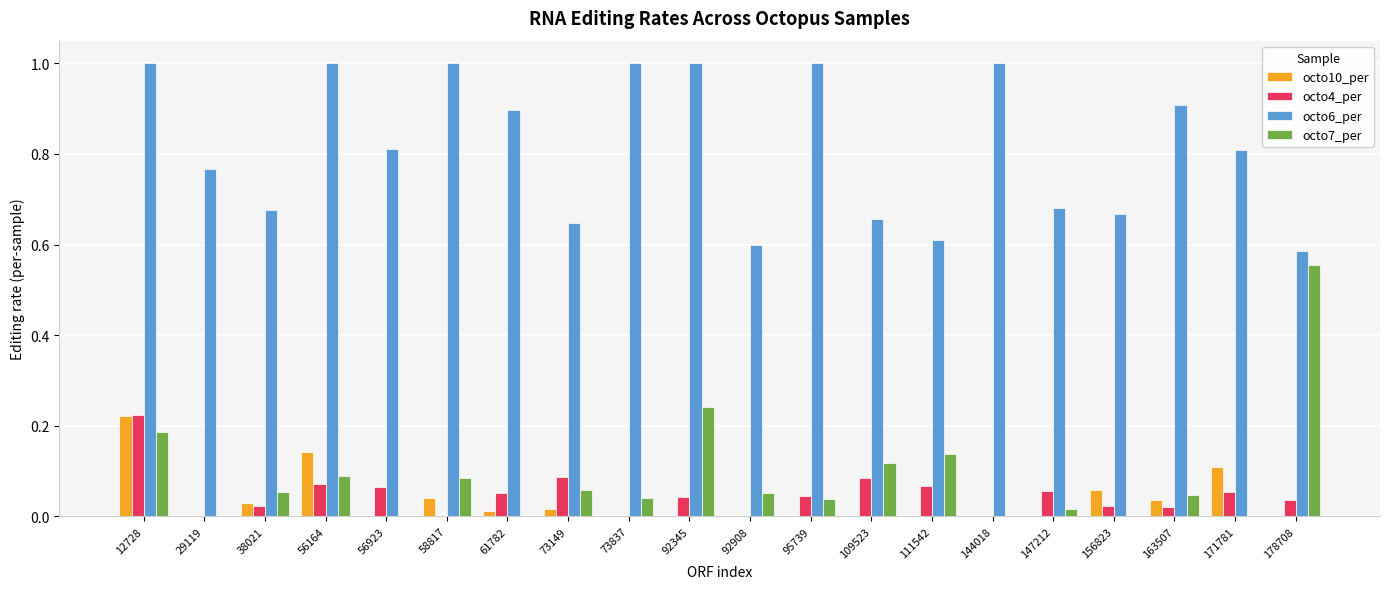

How many groups of bars are there?

20